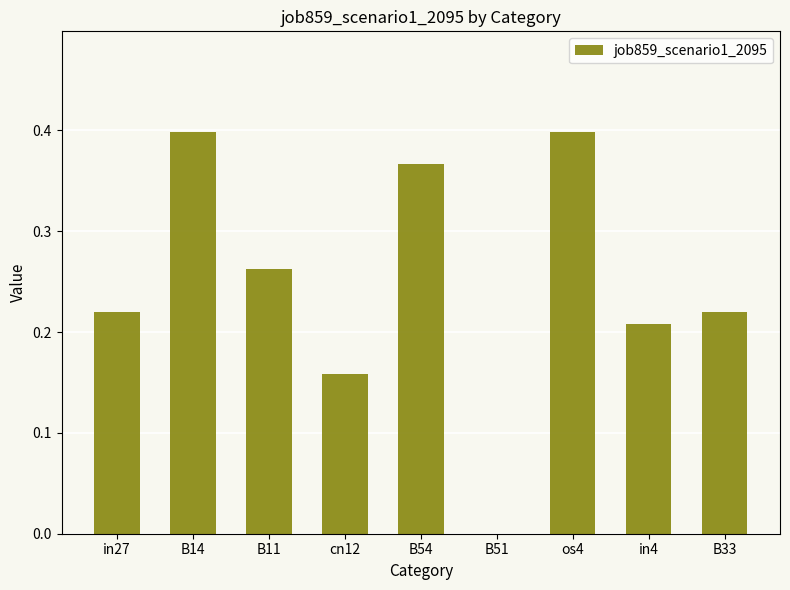

Are the bars horizontal?

No